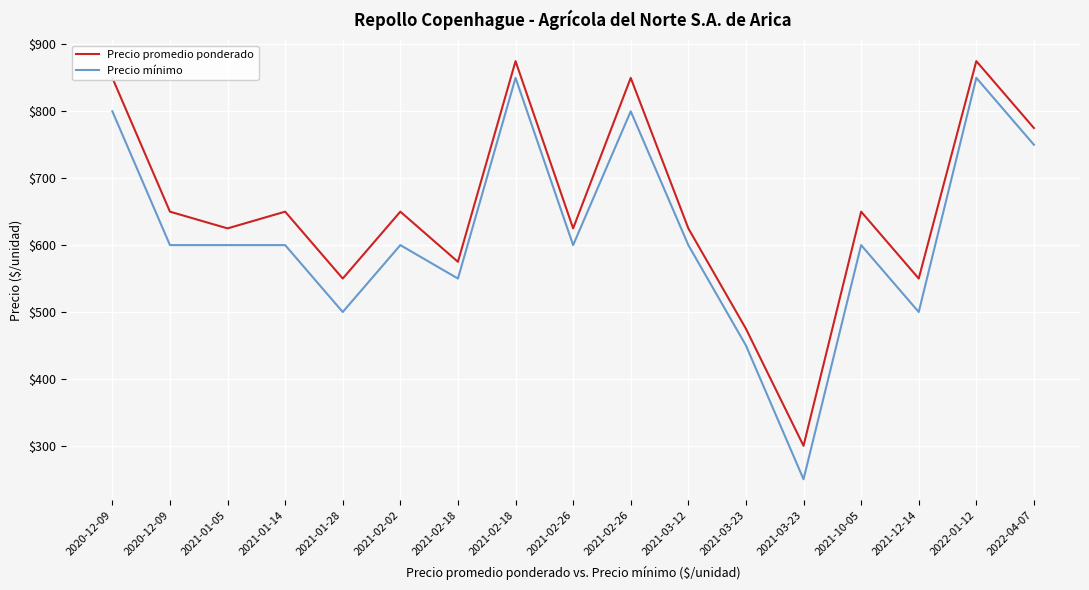

Is the value of Precio promedio ponderado at 2020-12-09 greater than the value of Precio mínimo at 2022-01-12?

No